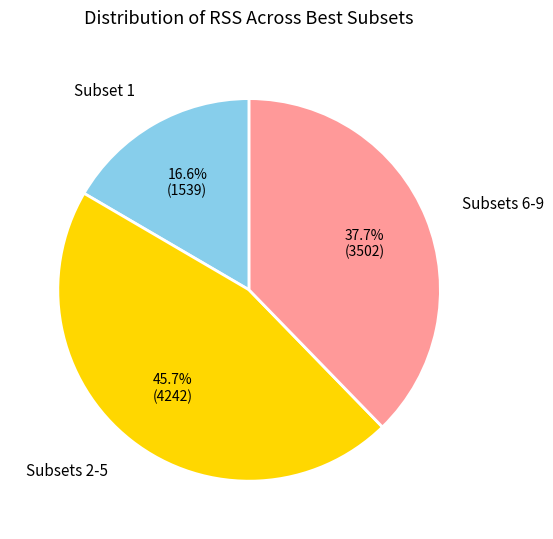

Is there any slice that represents more than half of the pie?

No